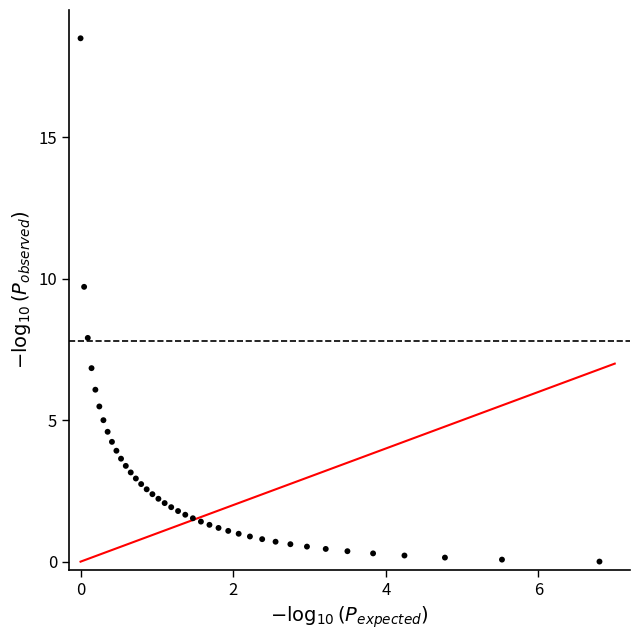

What Y value in the scatter plot is closest to 9?

9.7